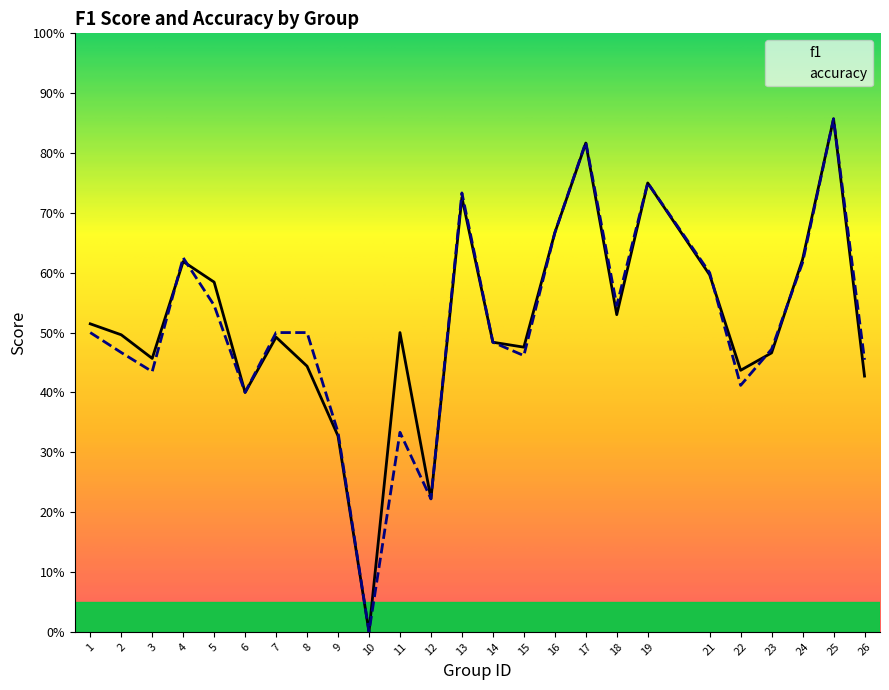

Count the accuracy values in the range 0 to 1.

25